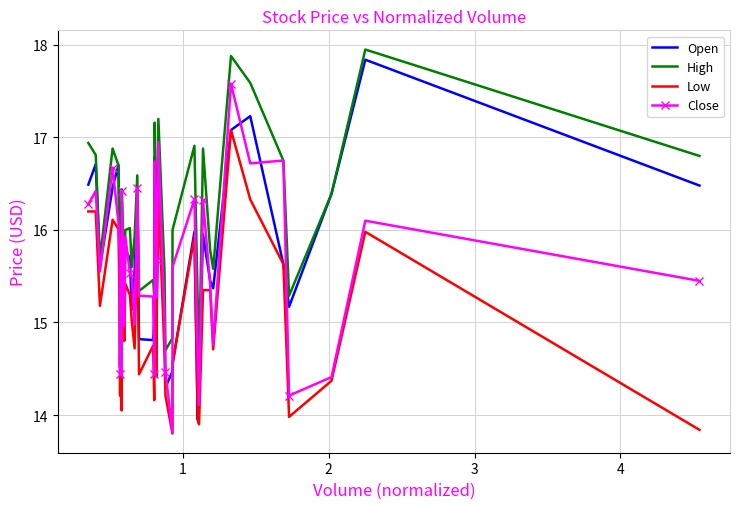

True or false: Low and High cross at least once.

False